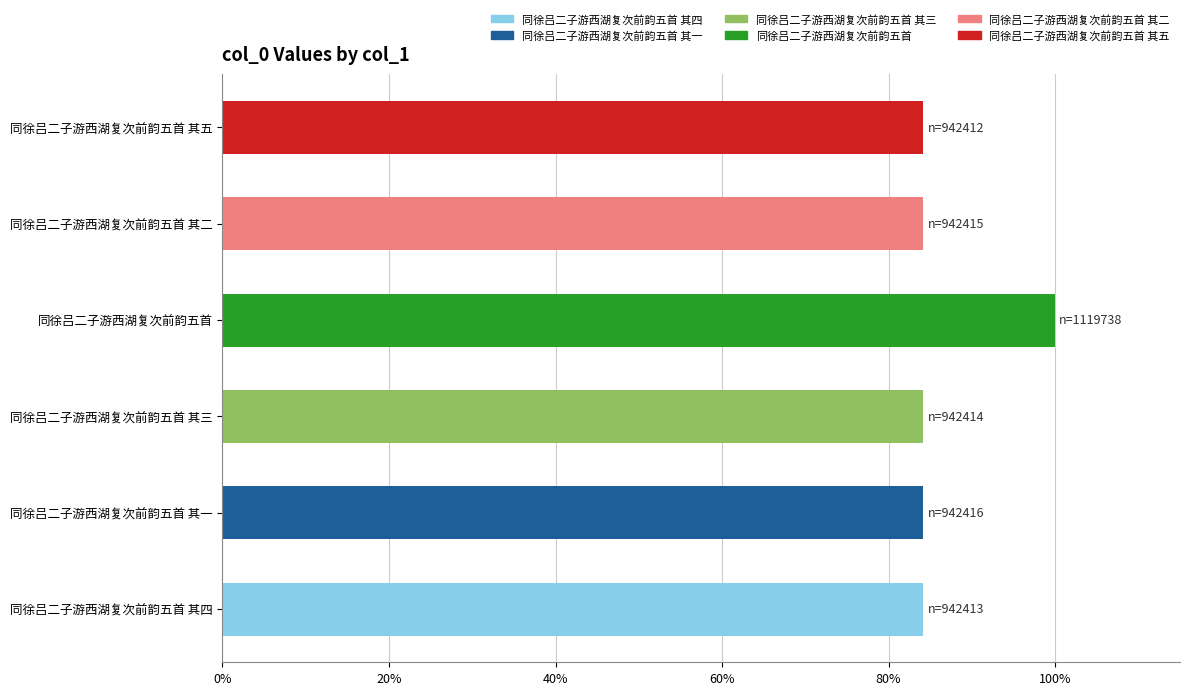

Reading bottom to top, transcribe all the data shown in this chart.

同徐吕二子游西湖复次前韵五首 其四=84.2	同徐吕二子游西湖复次前韵五首 其一=84.2	同徐吕二子游西湖复次前韵五首 其三=84.2	同徐吕二子游西湖复次前韵五首=100.0	同徐吕二子游西湖复次前韵五首 其二=84.2	同徐吕二子游西湖复次前韵五首 其五=84.2